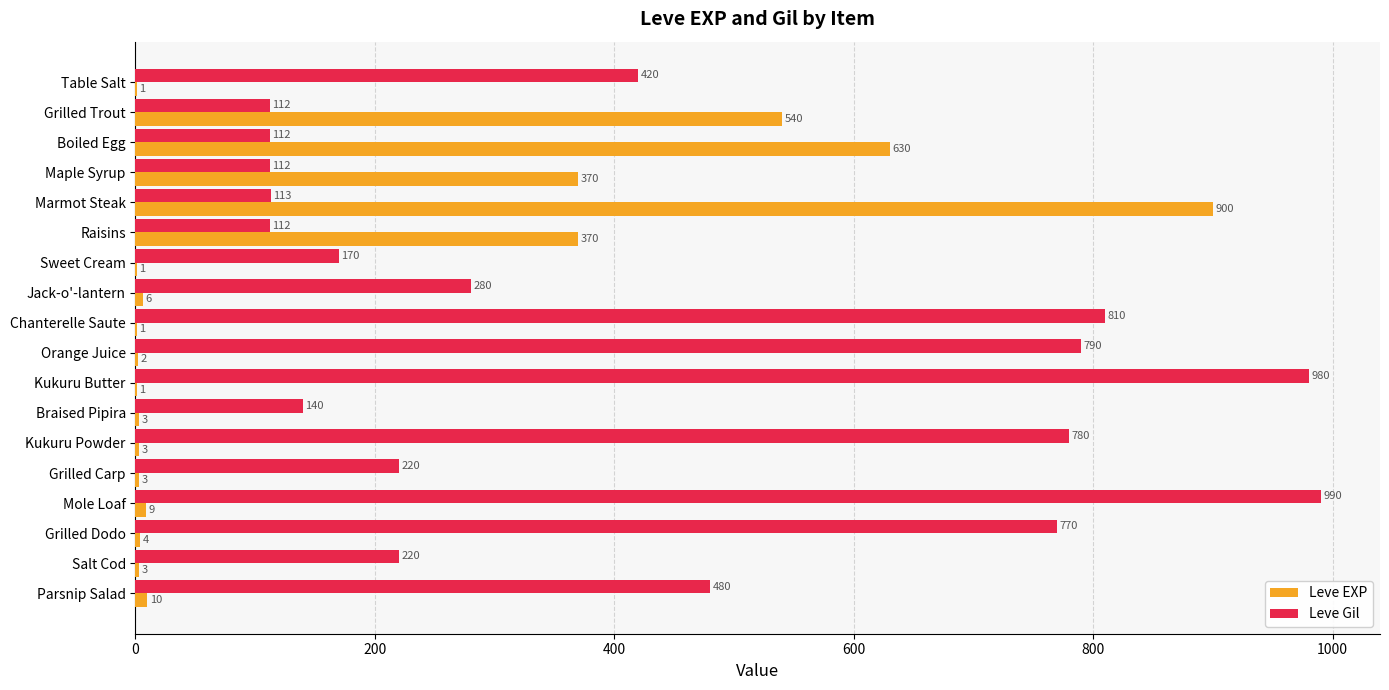

What is the sum of the Leve Gil values at Grilled Dodo and Raisins?

882